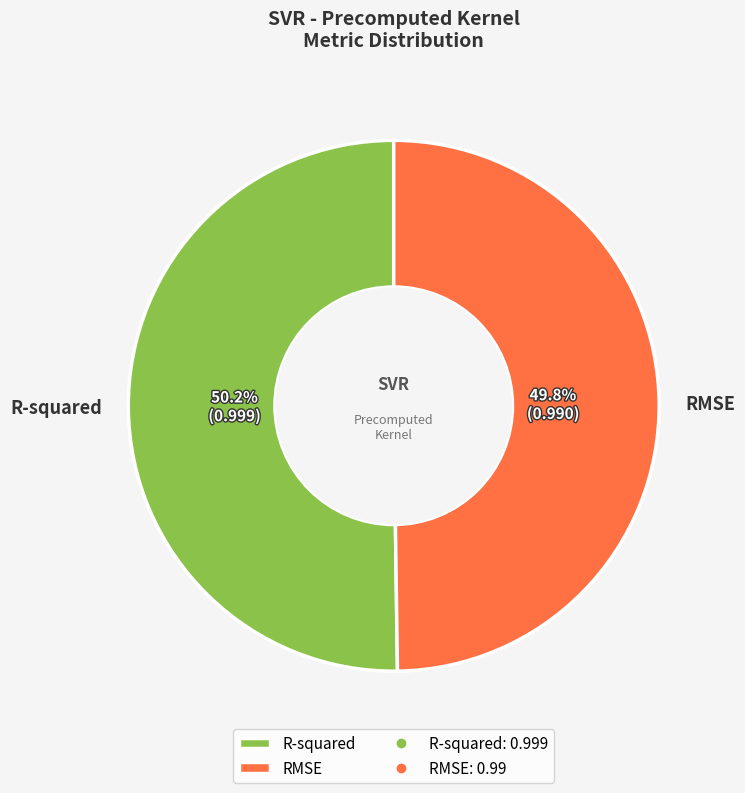

Do R-squared and RMSE together represent more than half of the pie?

Yes